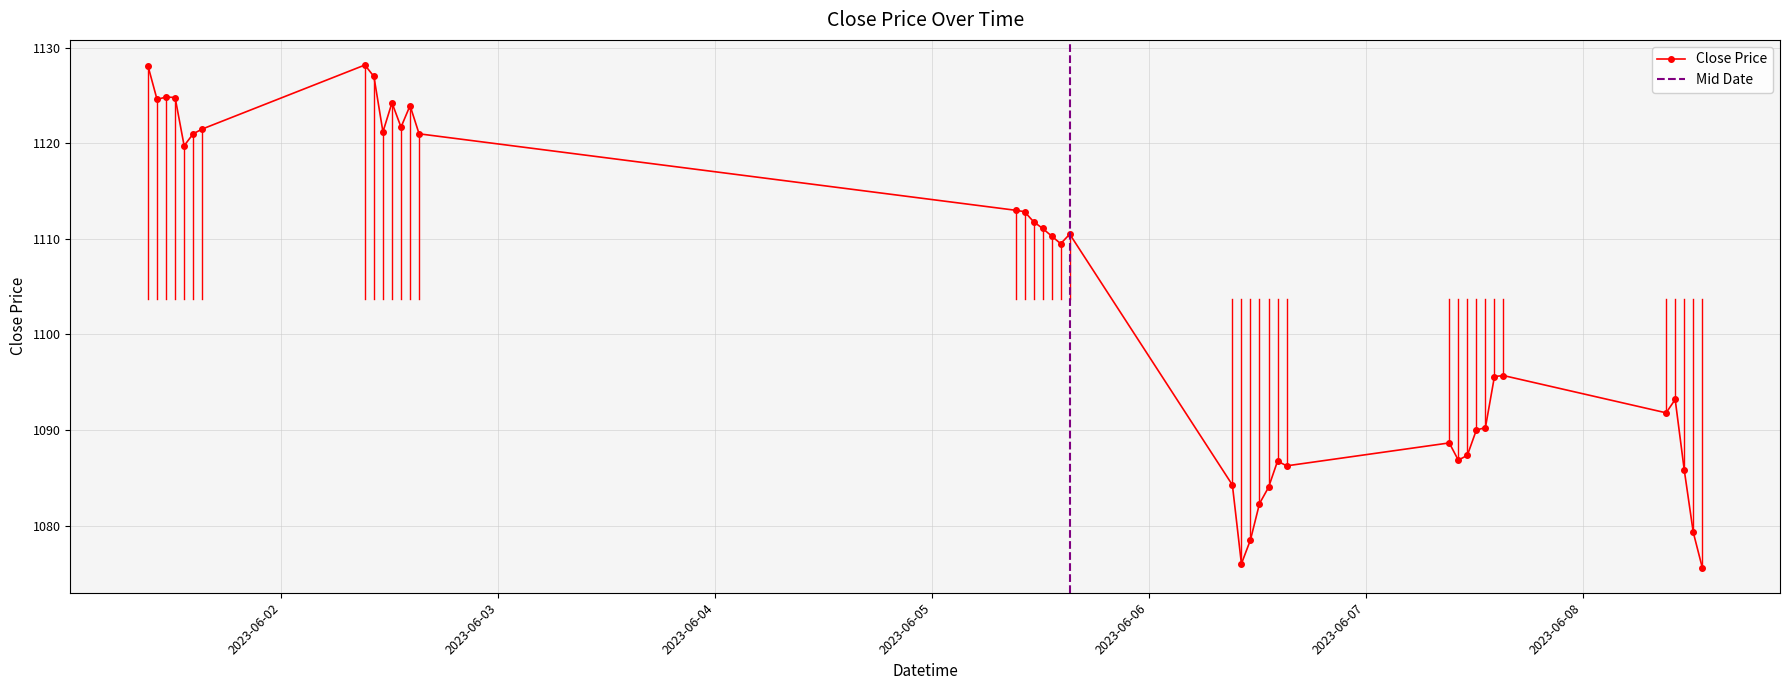

What is the sum of the values at 2023-06-01 12:15 and 2023-06-05 14:15?

2234.3